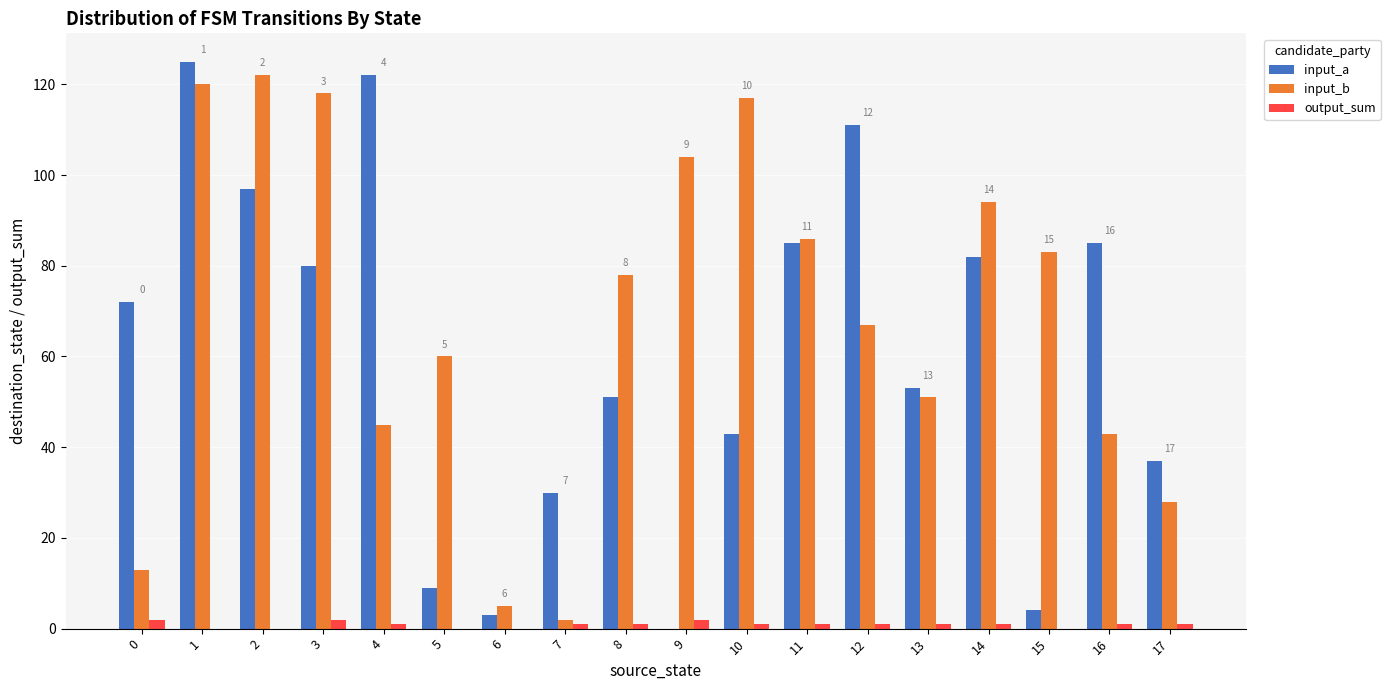

The input_a series shows 0 at 9. True or false?

True